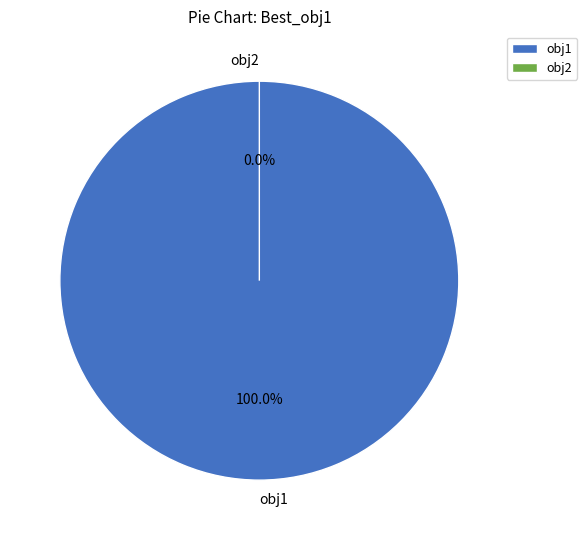

True or false: obj2 accounts for 1% of the total.

False